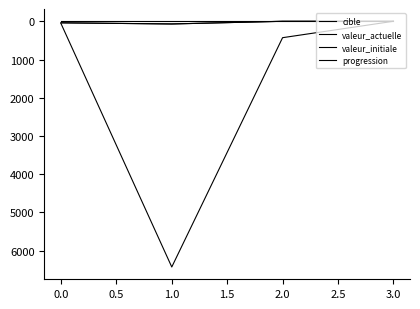

True or false: progression and valeur_actuelle intersect in this chart.

False